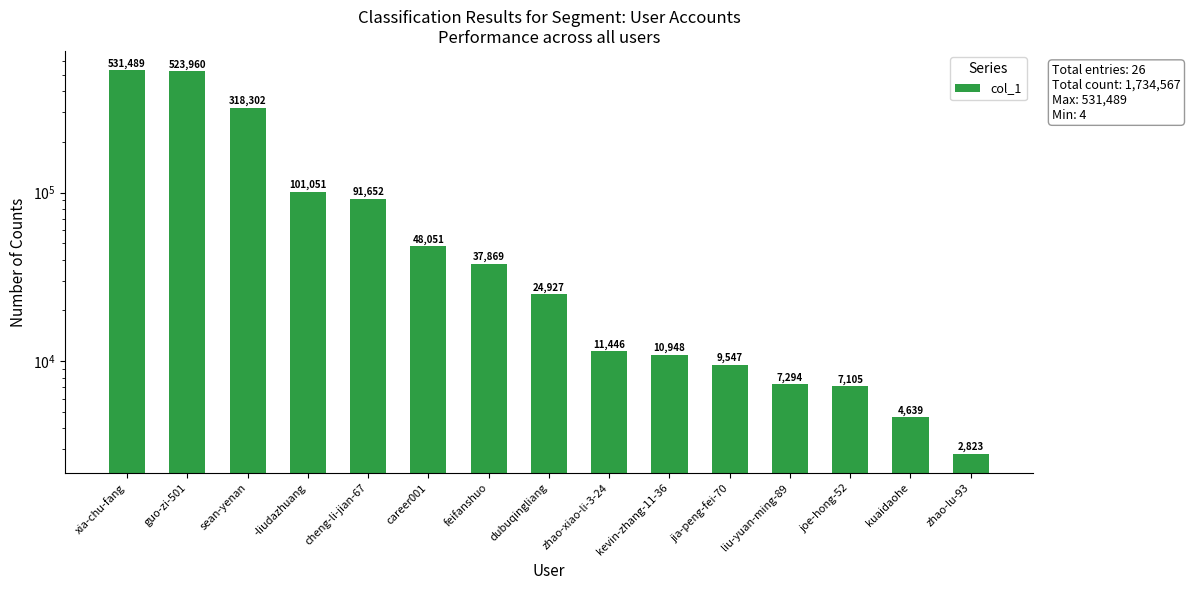

At which label does the data first exceed 24927?

xia-chu-fang